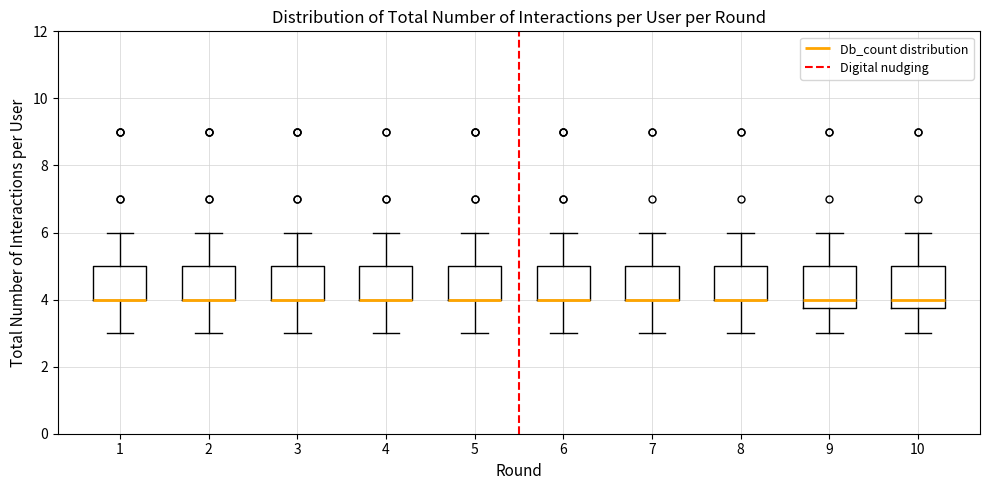

Where is the upper edge of the box at x = 9 on the y-axis? The values are not printed on the chart, so give them approximately, as read against the axis.

5.0